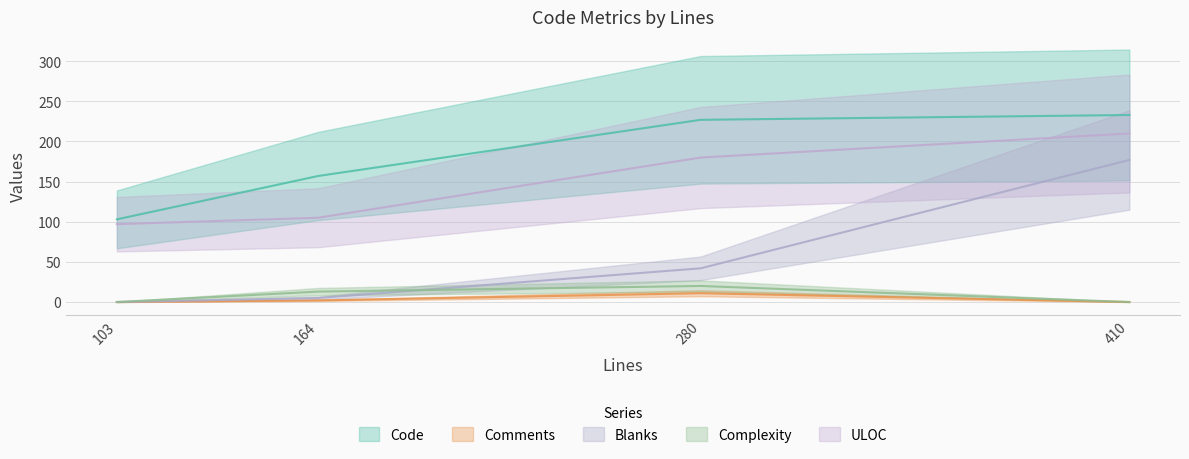

What is the average value of the Code series?

180